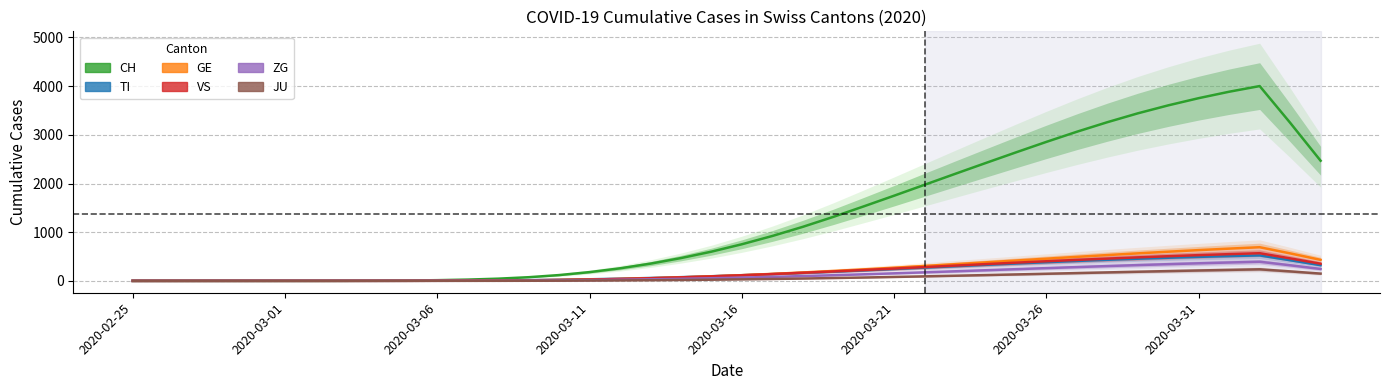

At how many categories does at least one series exceed 2220?

12